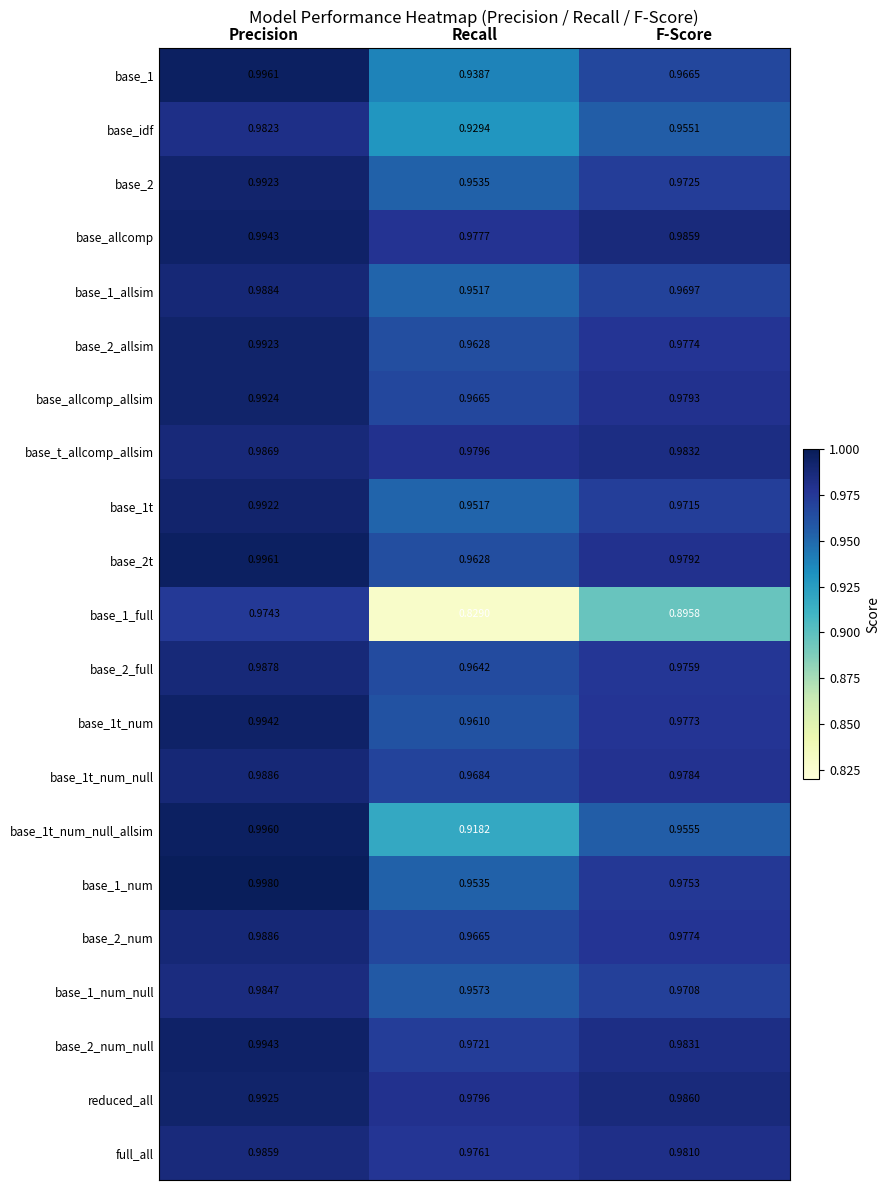

Which series has the largest total across all categories?

reduced_all